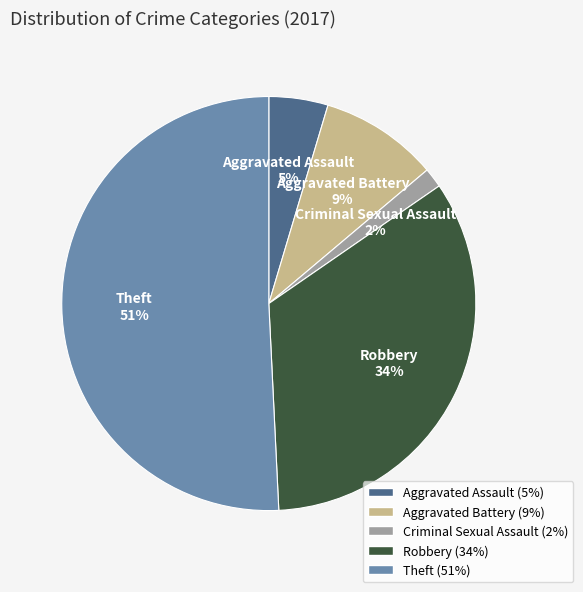

How many slices are in this pie chart?

5